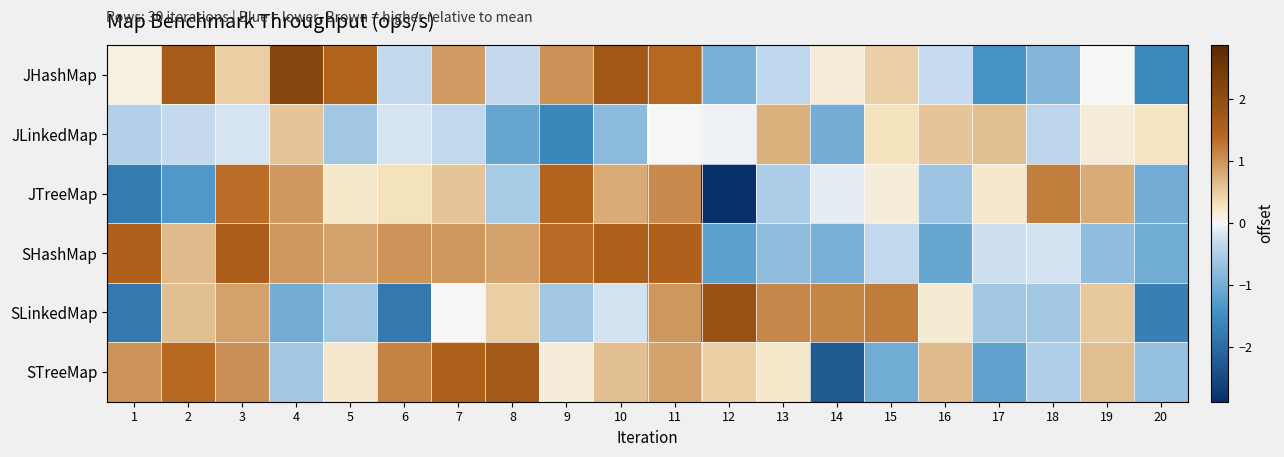

Which category has the lowest value across all series?

12